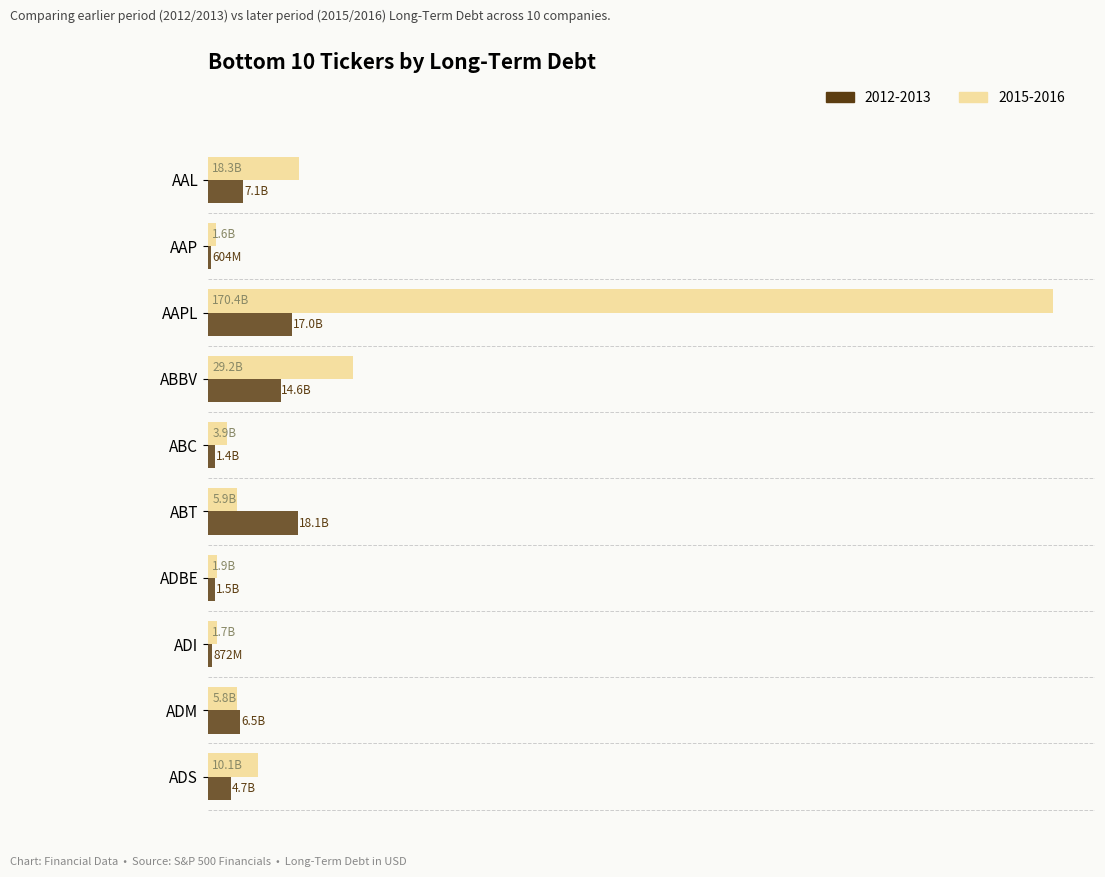

Reading right to left, list all the values displayed in this chart.

2012-2013: 4708486000	6456000000	872241000	1499297000	18085000000	1396606000	14630000000	16960000000	604461000	7116000000
2015-2016: 10136018000	5779000000	1732177000	1902068000	5871000000	3870244000	29240000000	170430000000	1636311000	18330000000